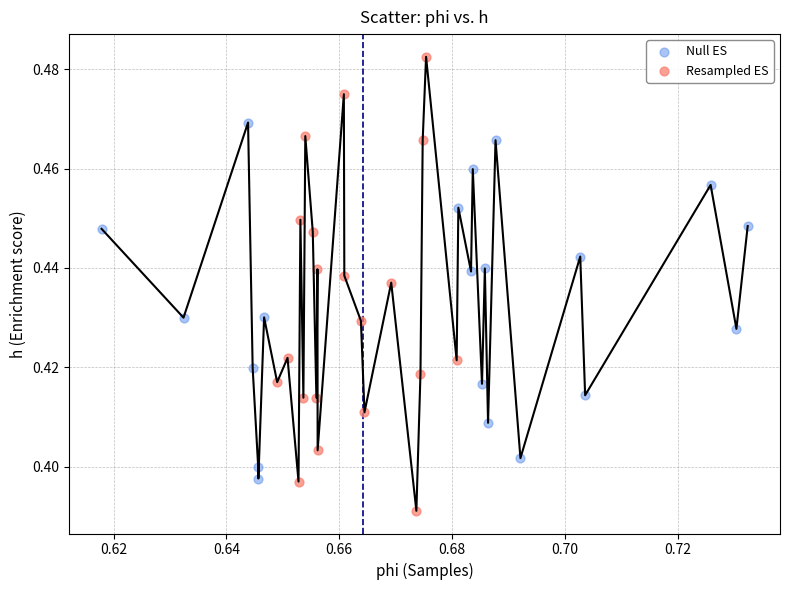

Which series contains the highest Y value?

Resampled ES